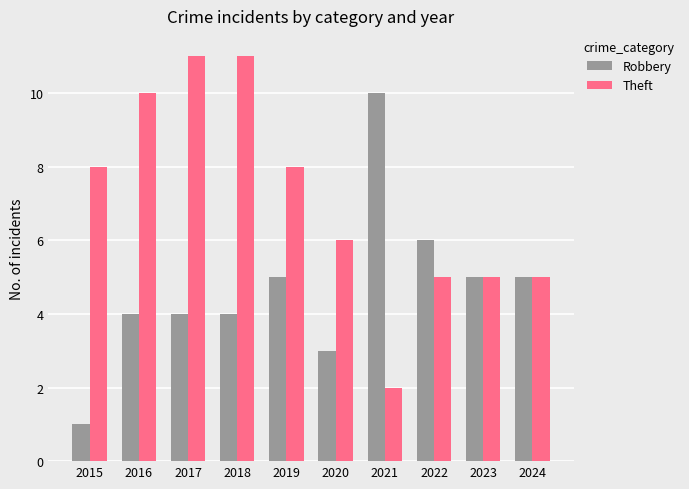

Which category has the lowest value in the Robbery series?

2015